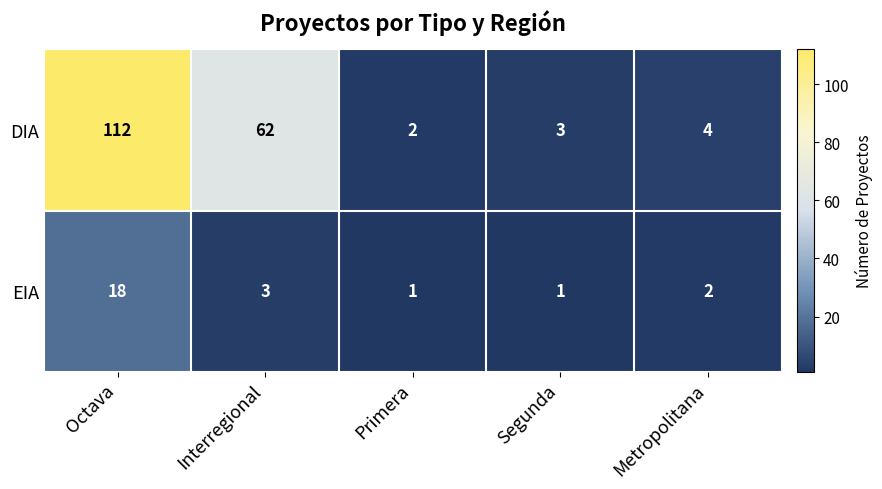

At which label is EIA closest to 9?

Interregional